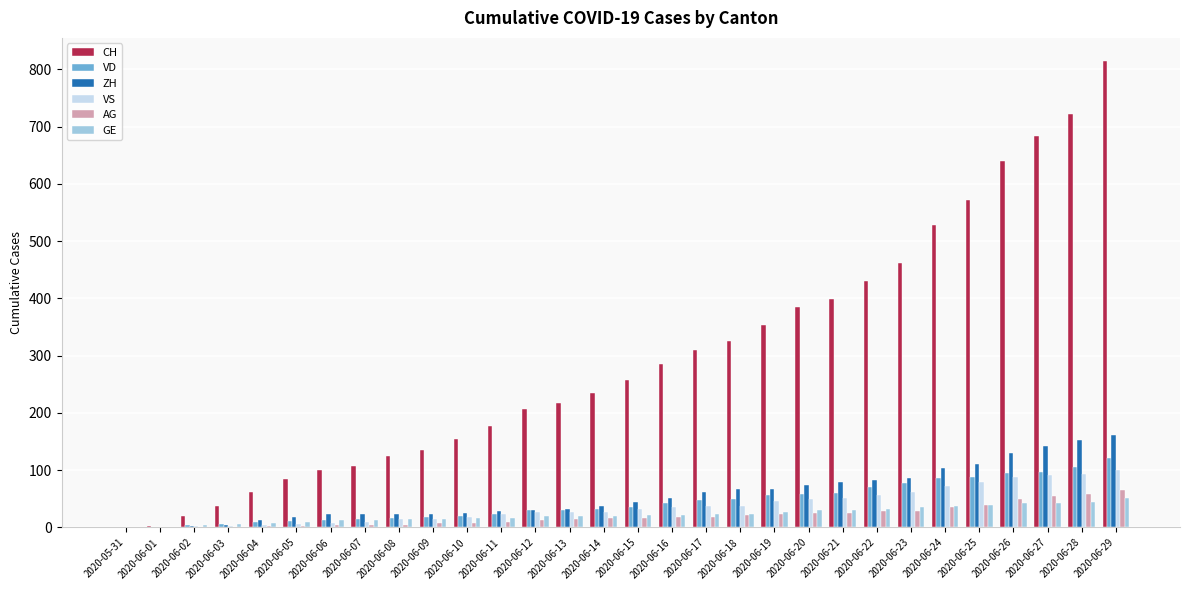

Which series has the largest total across all categories?

CH